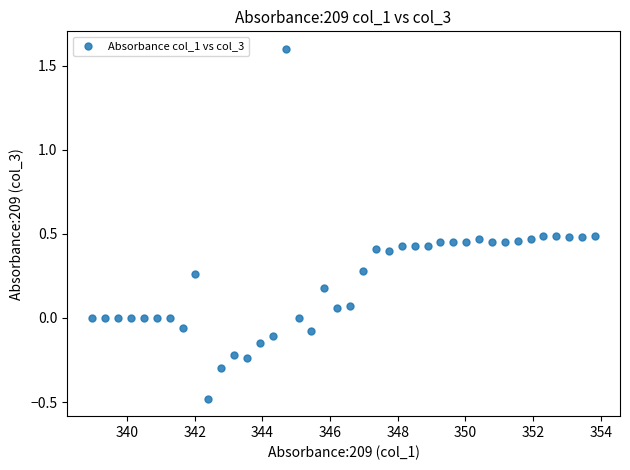

What is the range of Y values (max minus min)?

2.1